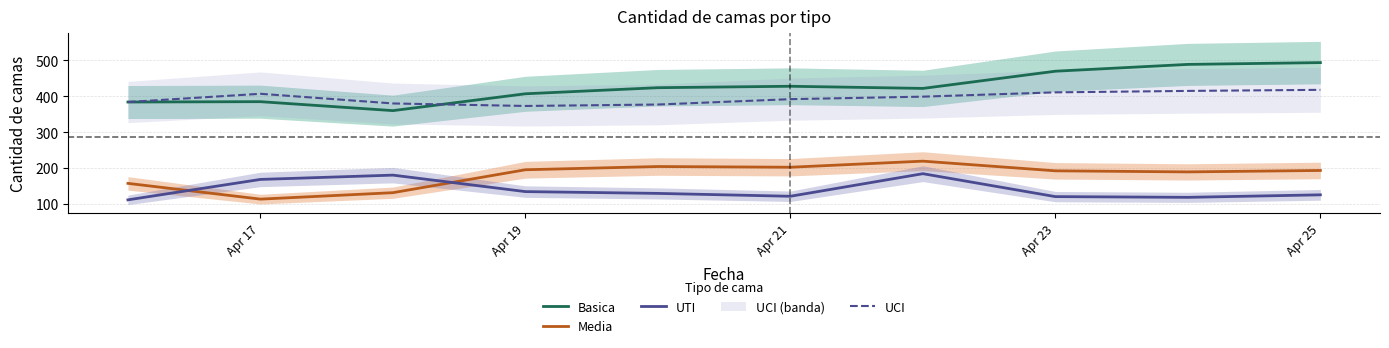

Which series has the largest total across all categories?

Basica